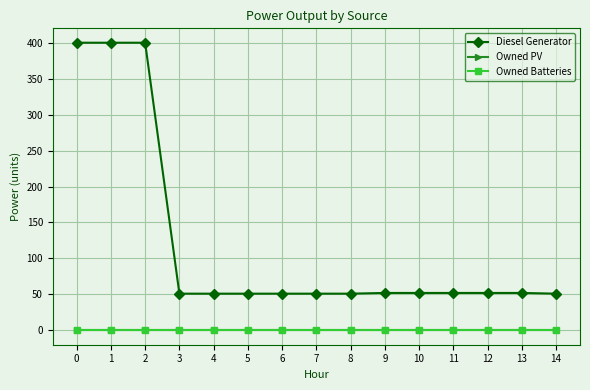

What is the difference between the maximum and second lowest values in the Diesel Generator series?

349